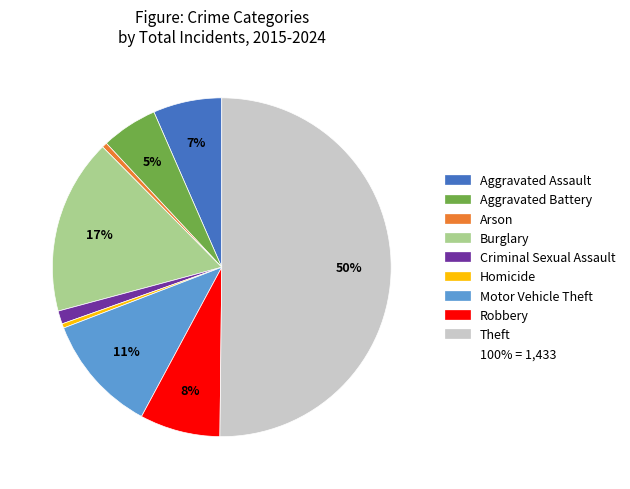

Count the number of slices in the pie.

9